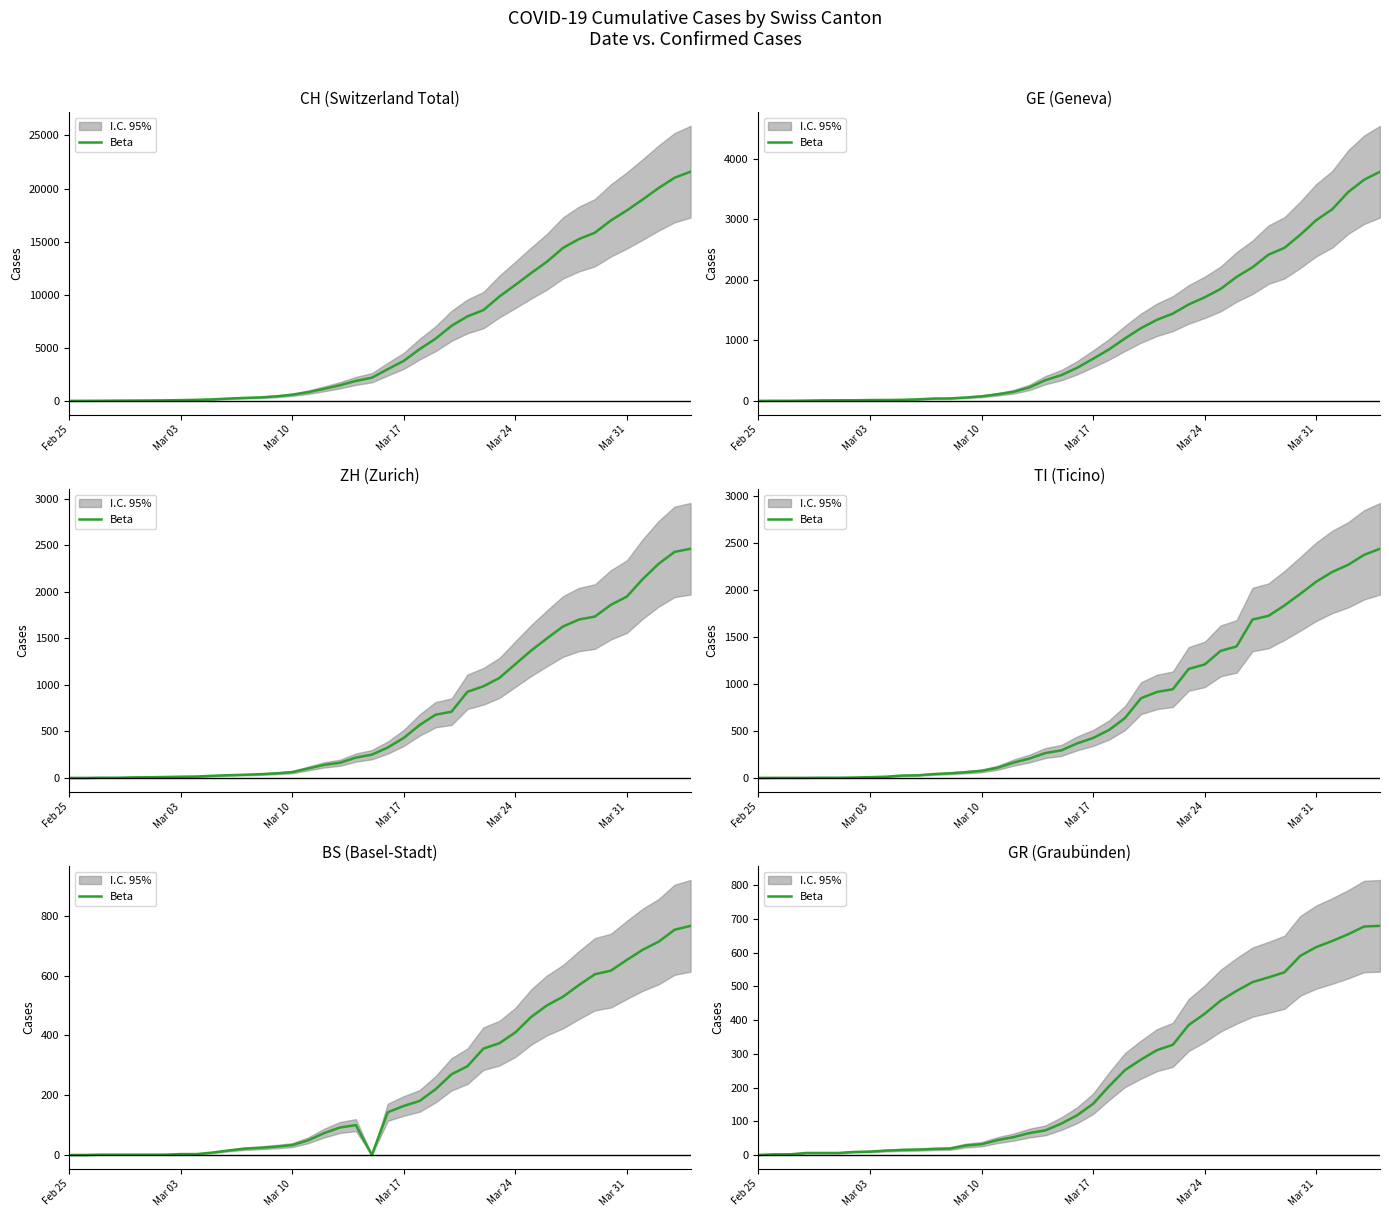

True or false: the data has more than 0 interior local peaks.

False